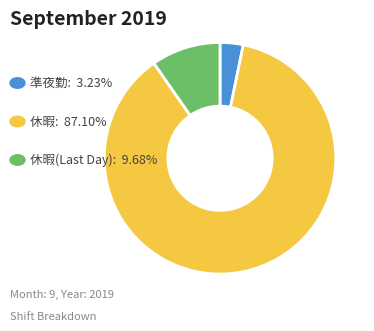

Is there any slice that represents more than half of the pie?

Yes